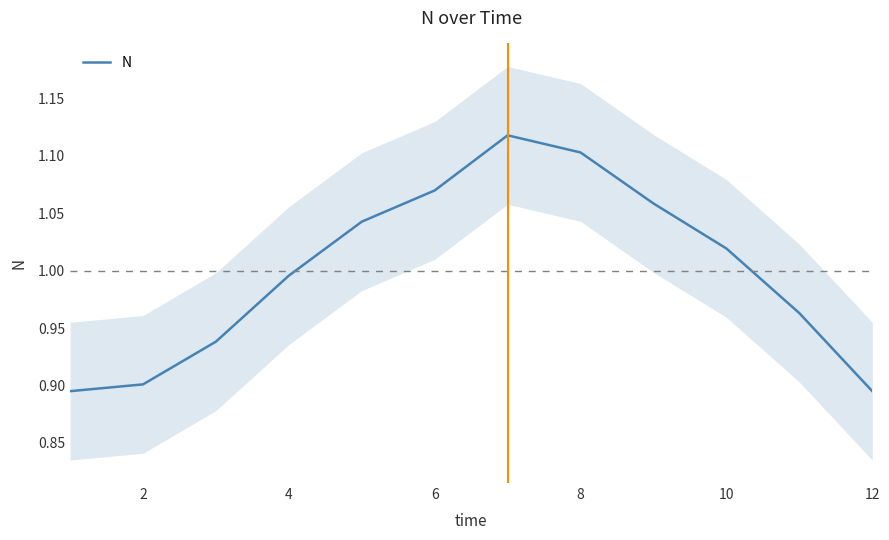

True or false: the data shows 1.0 at 10.

True